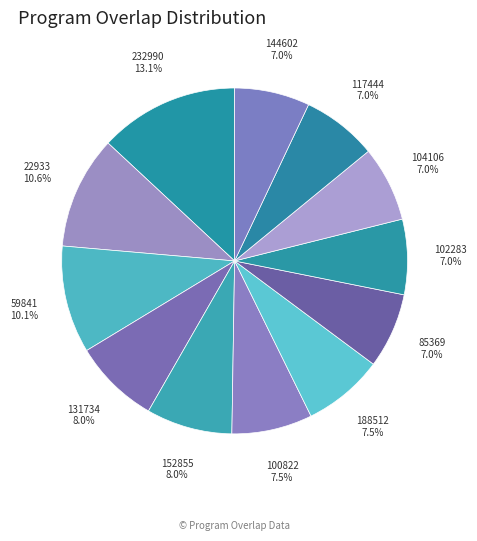

True or false: 102283 accounts for 1% of the total.

False